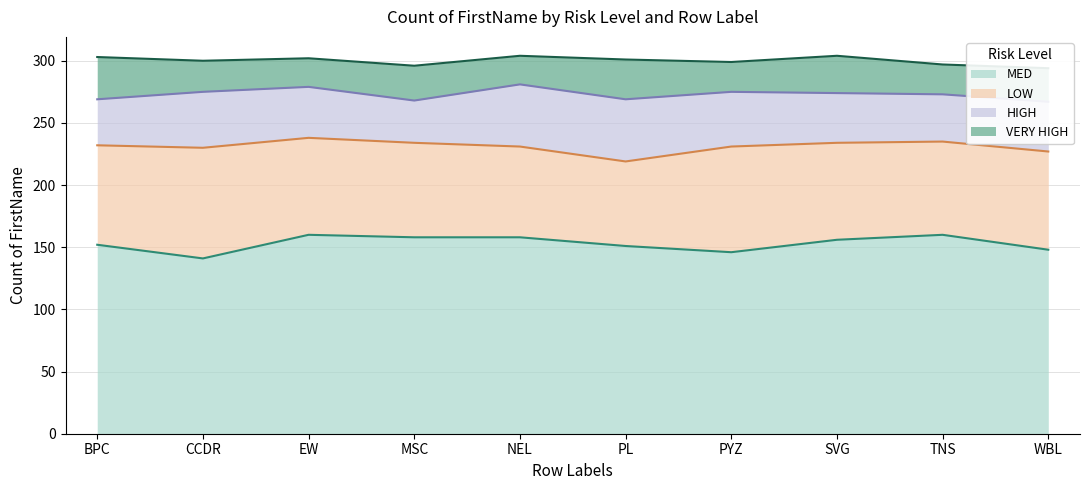

Does the chart have visible grid lines?

Yes